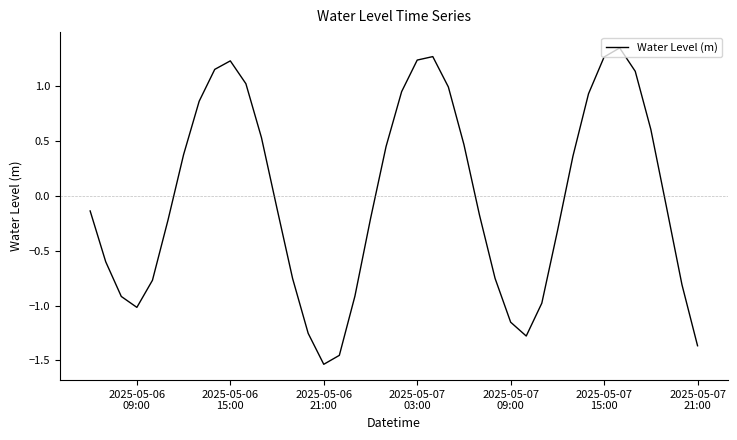

Count the number of data series in this chart.

1